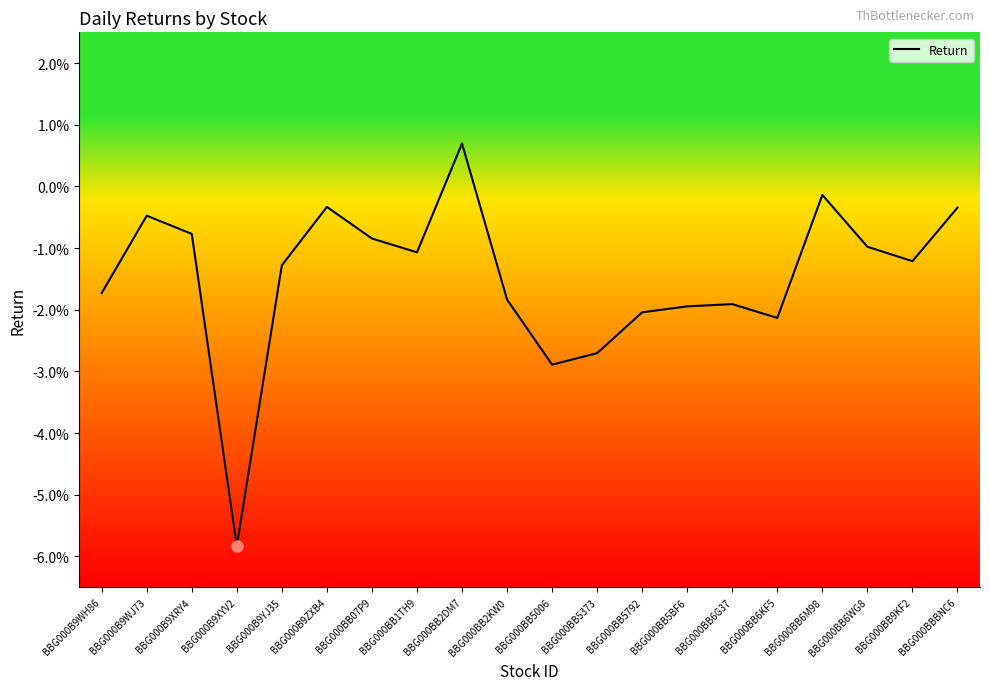

Is this an area chart (filled region under the line)?

No